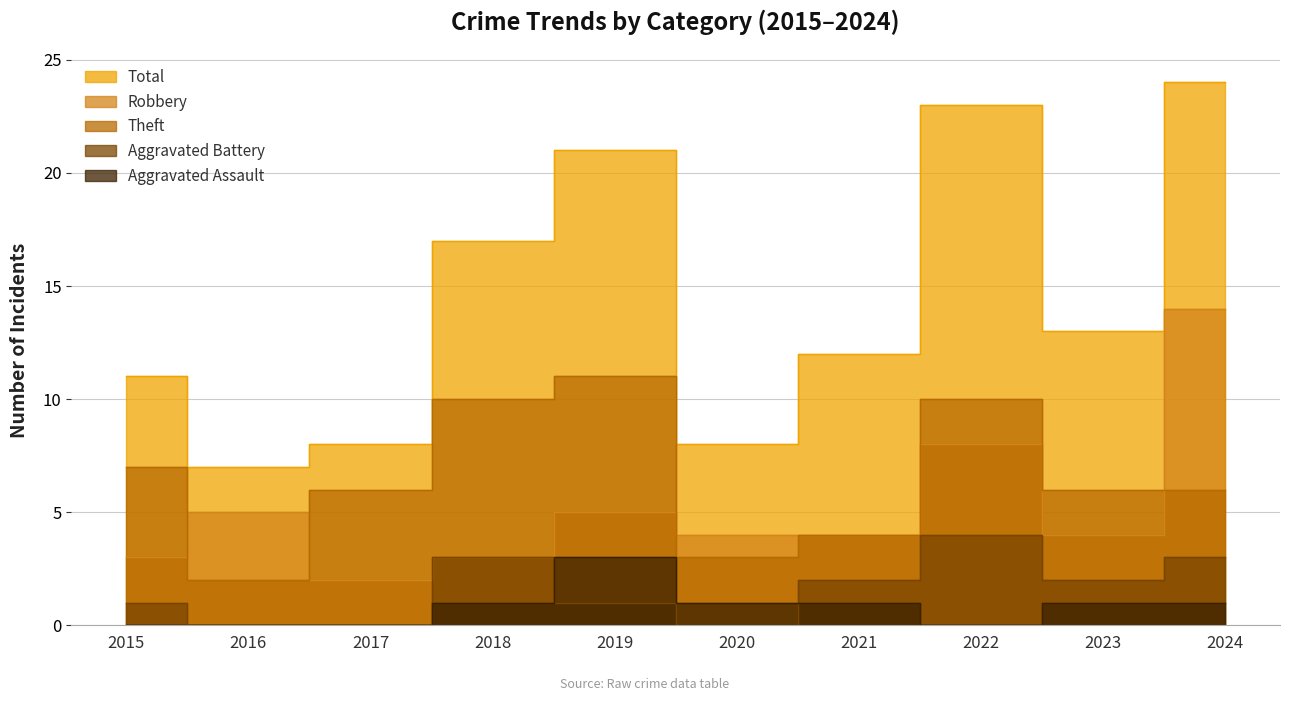

Which category has the highest value in the Aggravated Assault series?

2019